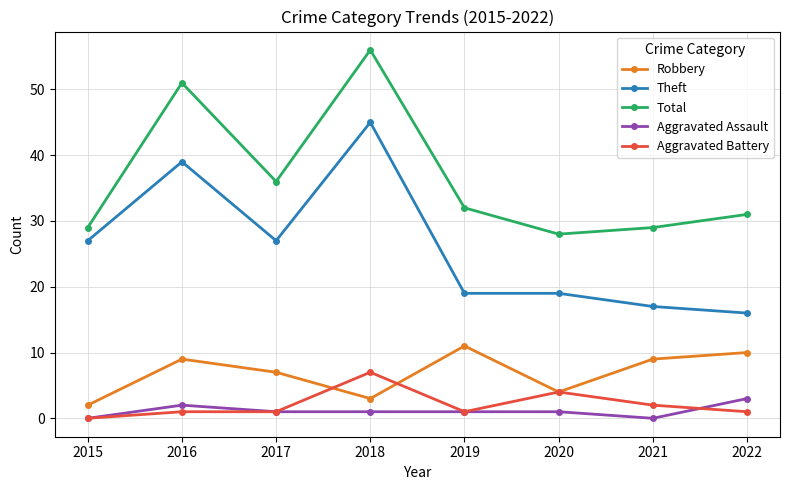

True or false: Total and Aggravated Assault cross at least once.

False